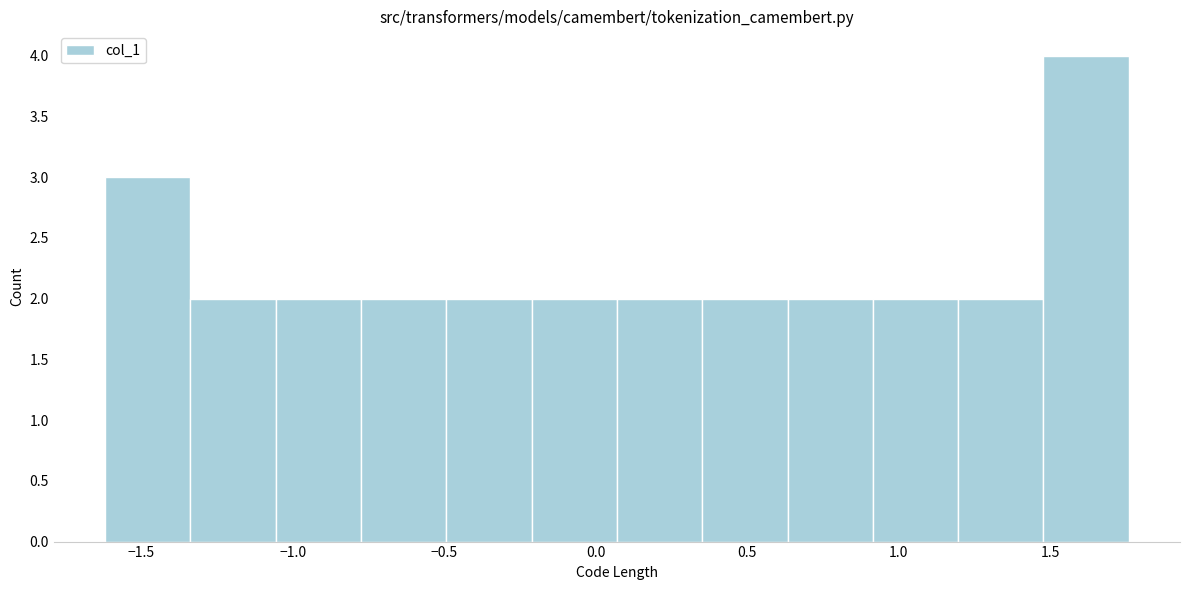

How tall is the bar that spans -0.75 to -0.50 on the x-axis? Neither the bar edges nor the heights are printed on the chart, so give them approximately, as read against the axes.

2